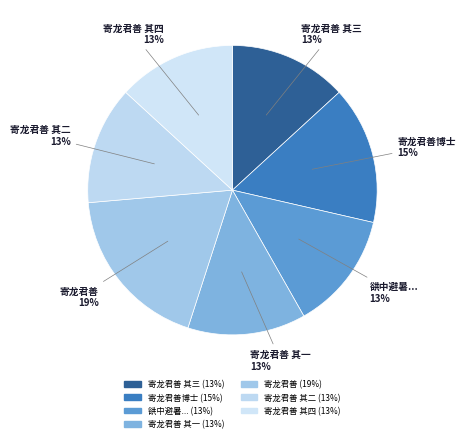

Is there any slice that represents more than half of the pie?

No